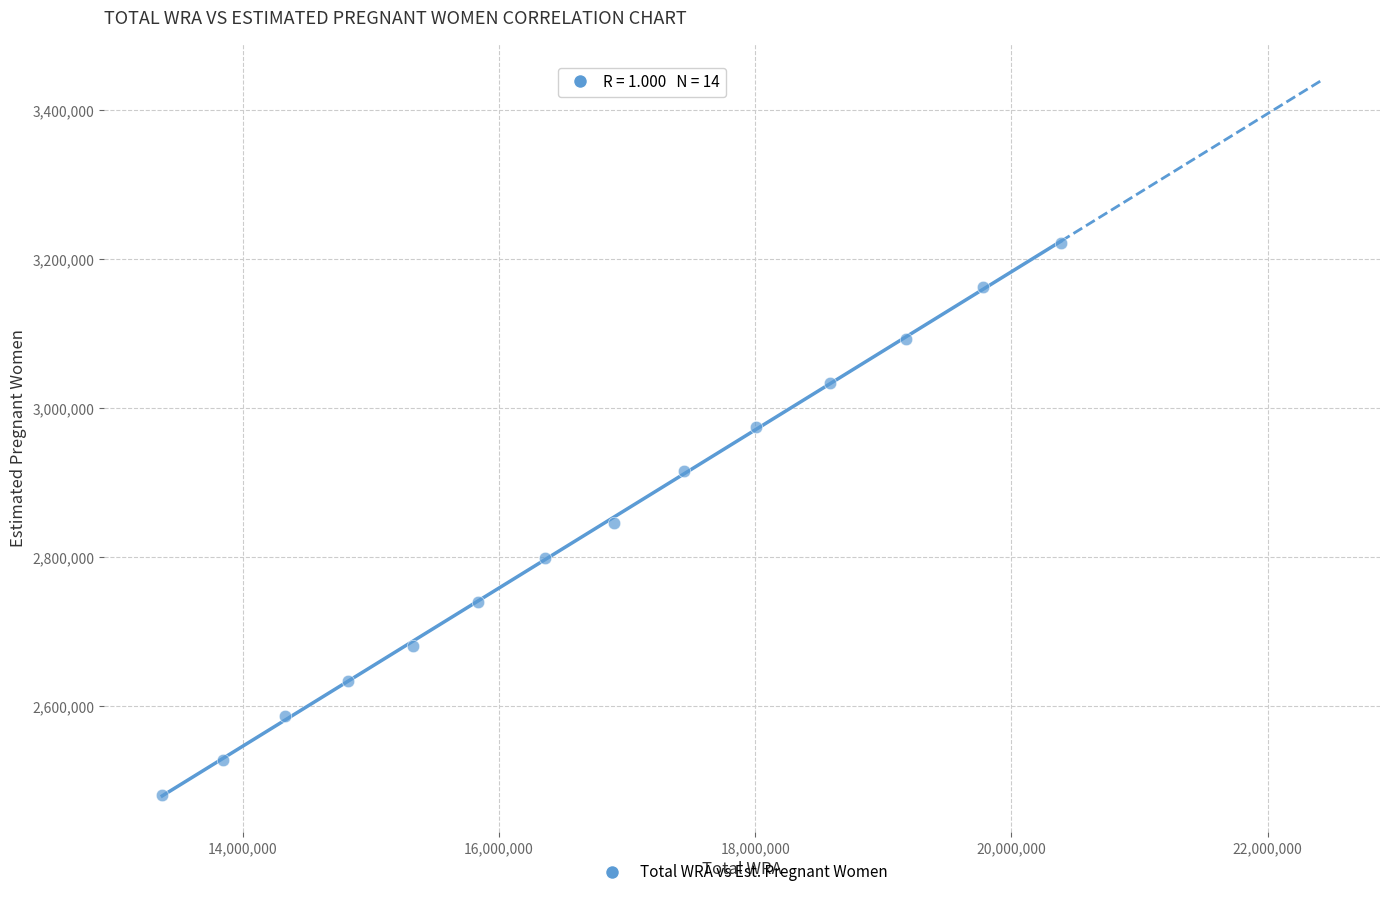

What is the range of X values (max minus min)?

7016647.0